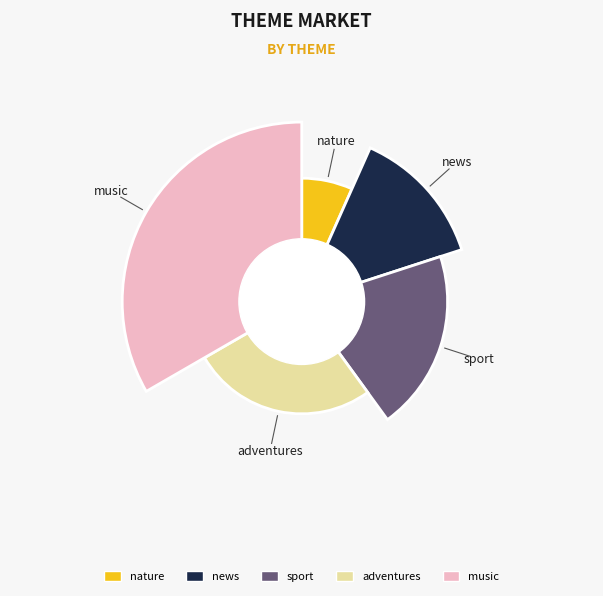

How much of the chart is everything except sport?

80.0%